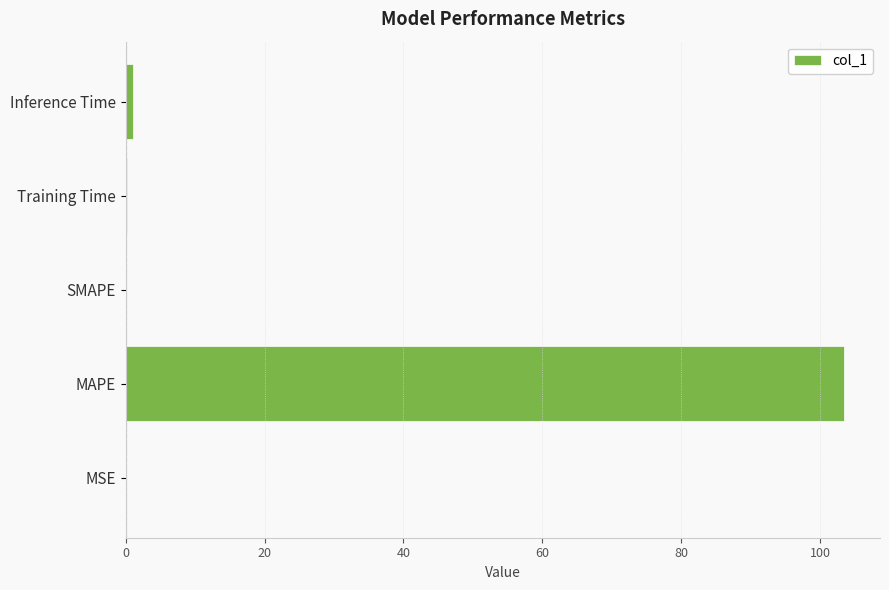

The chart shows a value of 174.4 at MAPE. True or false?

False